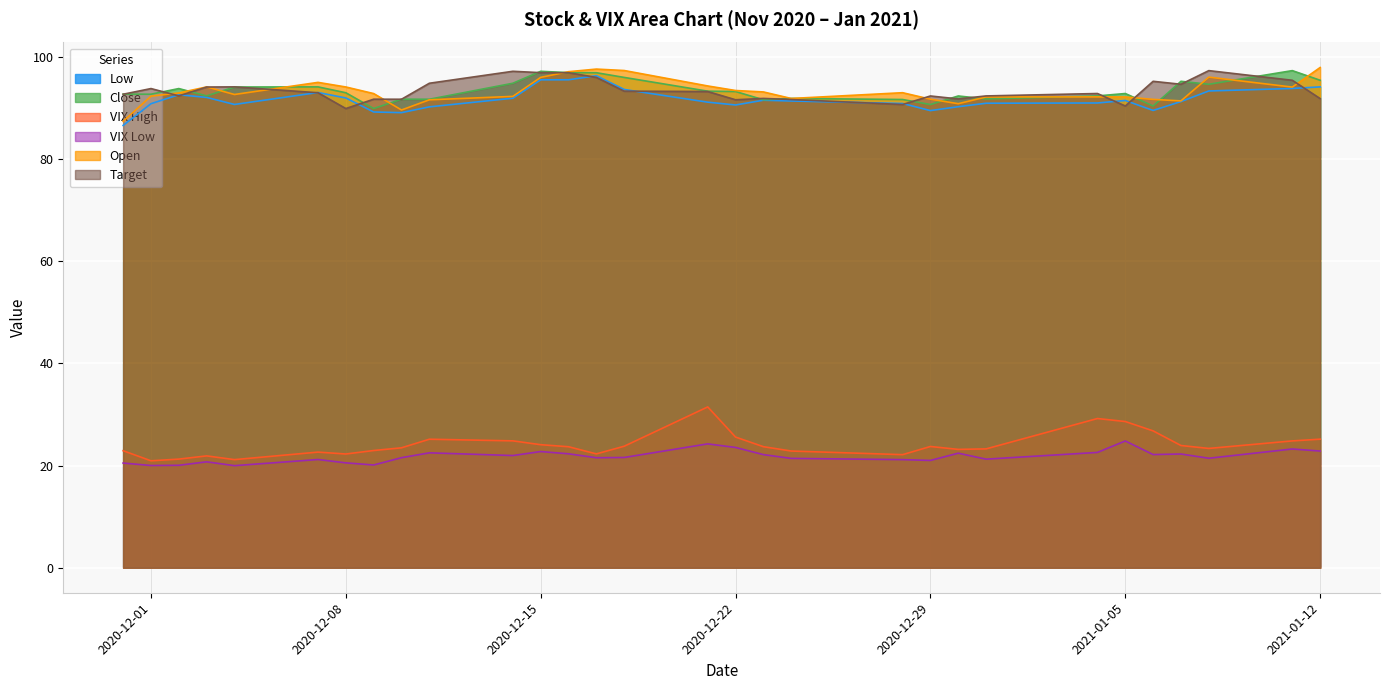

What is the sum of all Open values?

2797.0